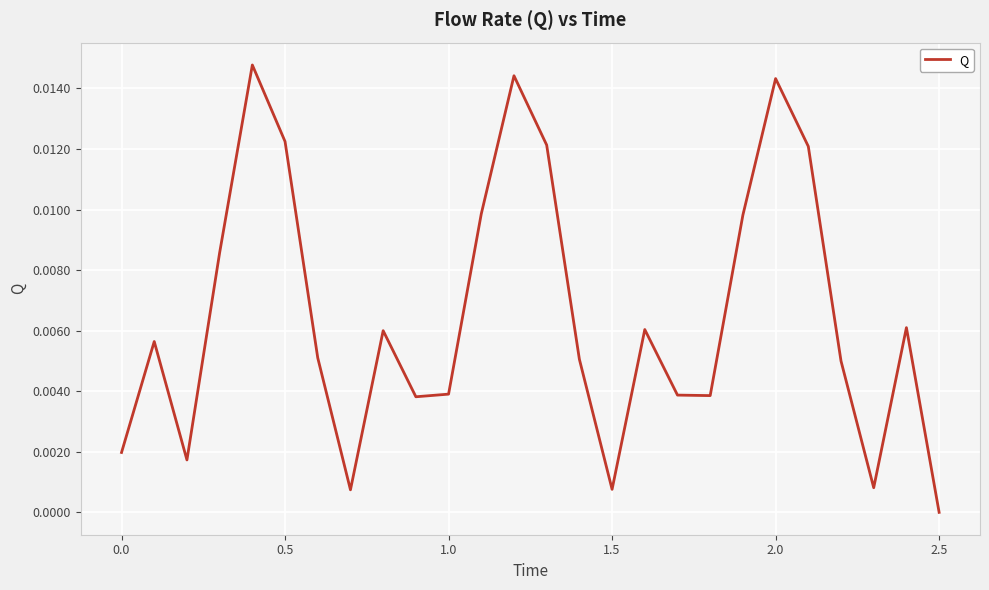

Which label corresponds to the smallest value in the chart?

2.5